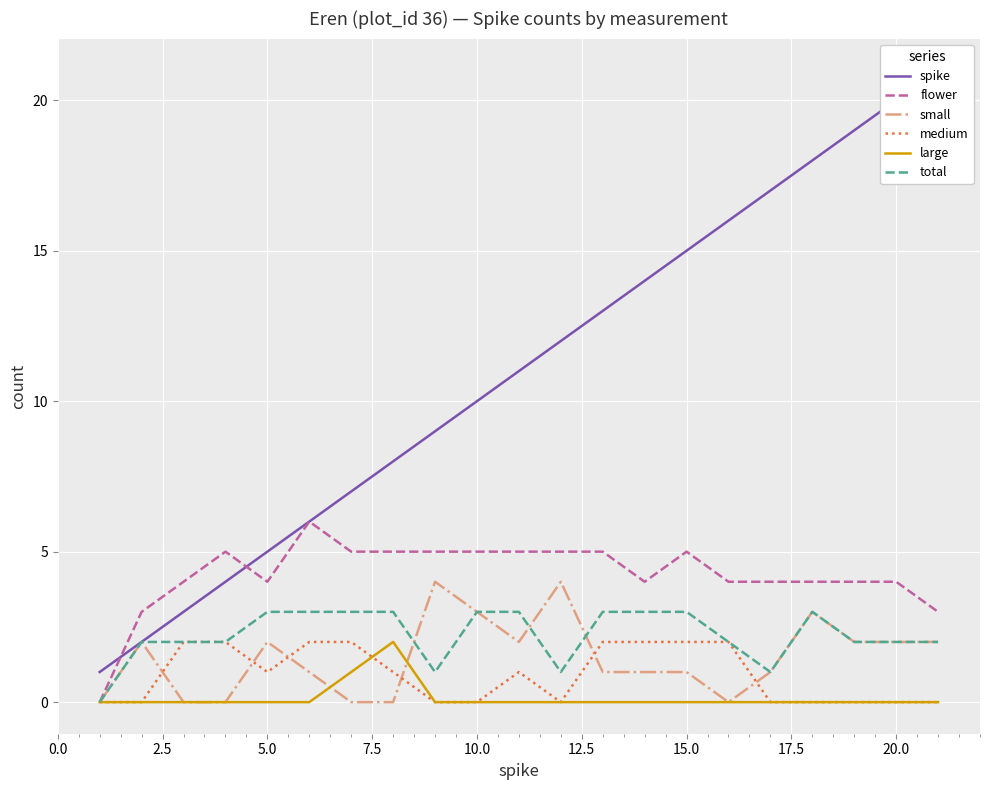

How many positive values does the small series have?

15